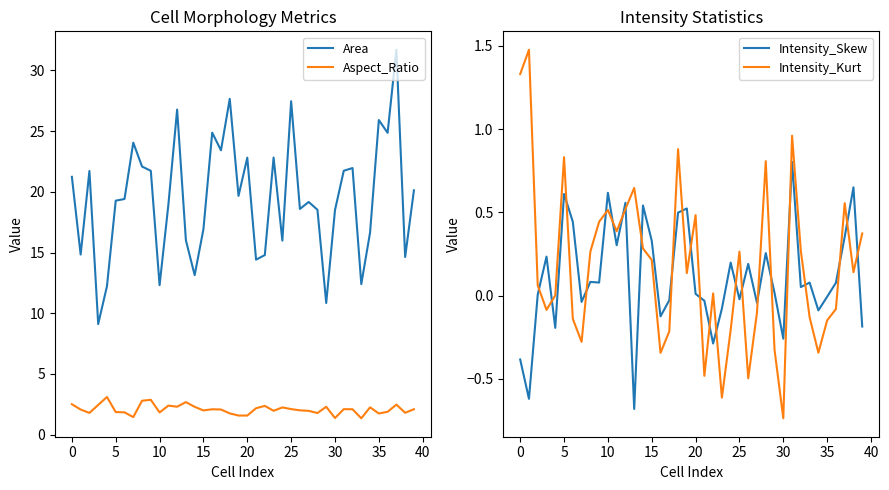

True or false: Aspect_Ratio has more than 0 interior local peaks.

True